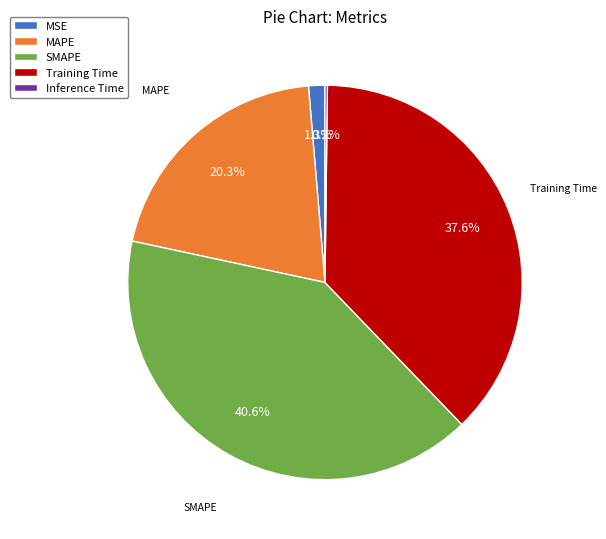

What portion of the pie excludes MSE?

98.7%